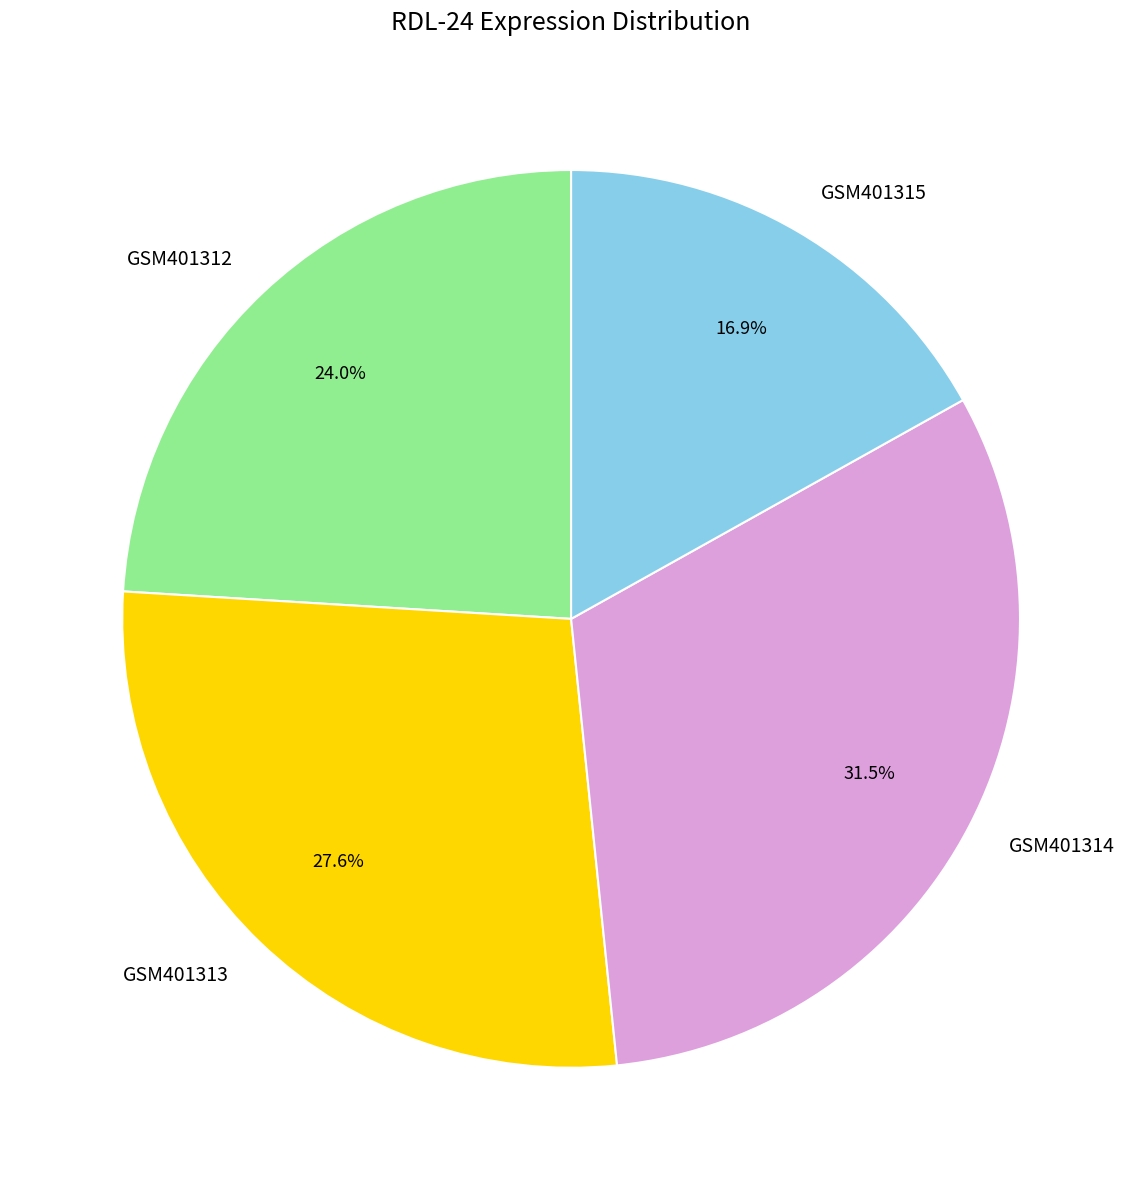

Does any single category account for the majority?

No